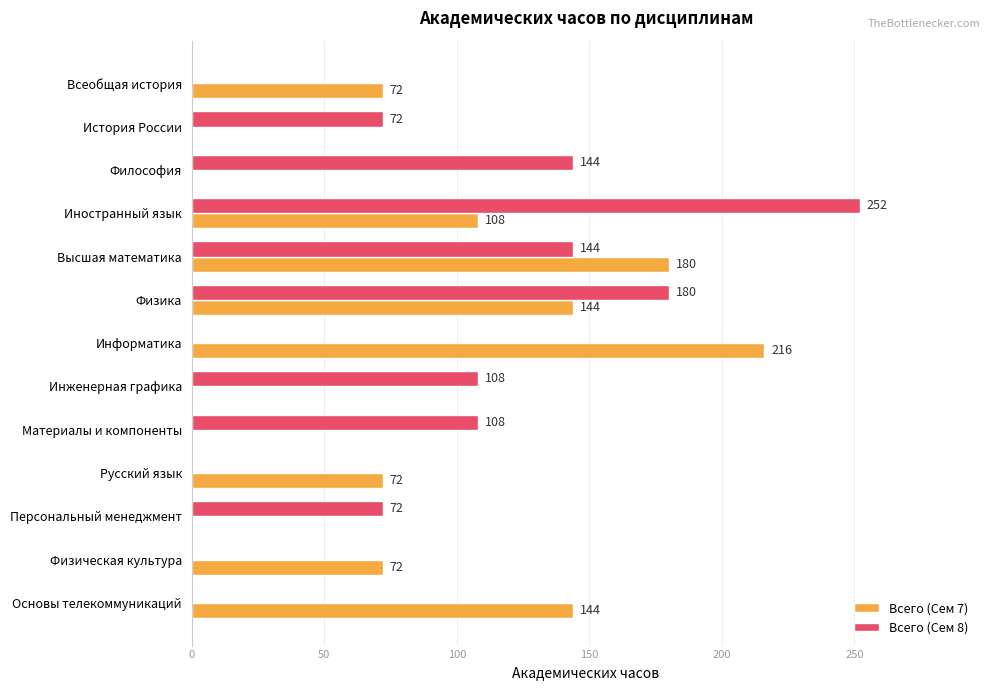

The Всего (Сем 7) series shows 108 at Иностранный язык. True or false?

True